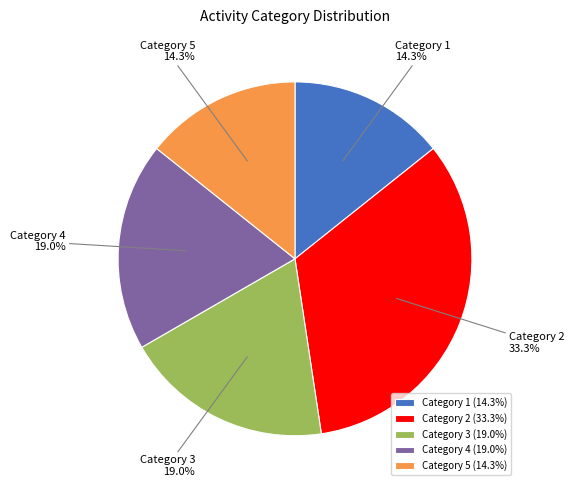

Which category has the biggest portion of the pie?

Category 2 (33.3%)